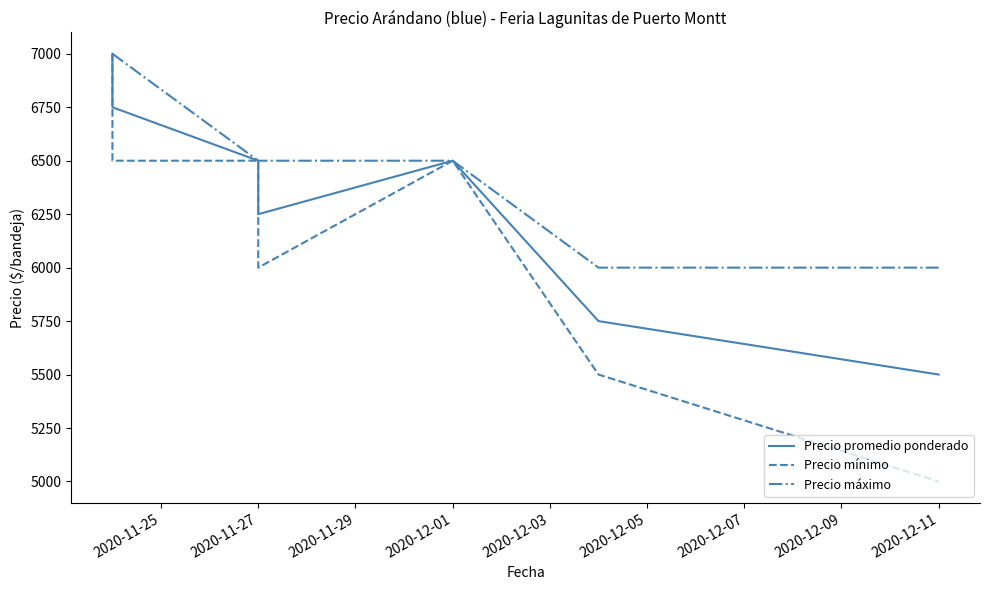

At which label is Precio máximo closest to 6500?

2020-11-27